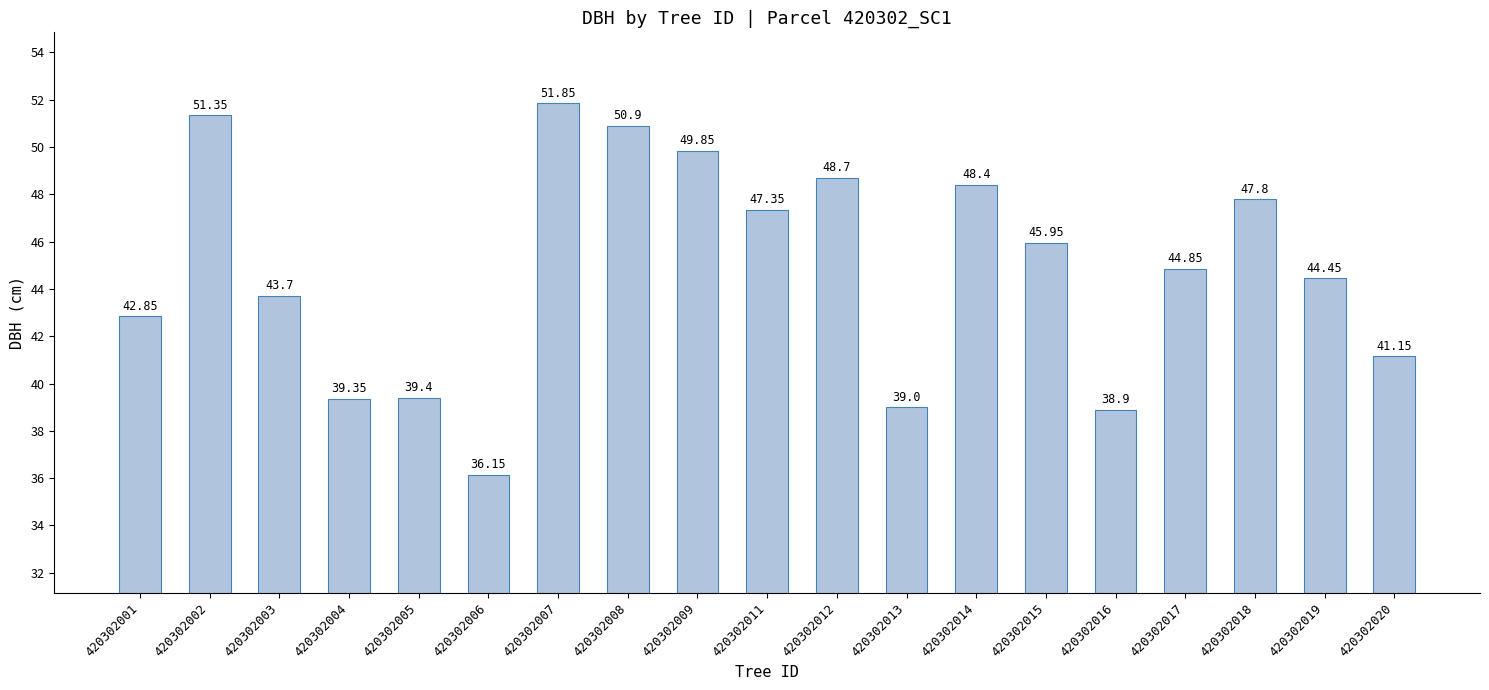

List the labels in order of value, smallest first.

420302006, 420302016, 420302013, 420302004, 420302005, 420302020, 420302001, 420302003, 420302019, 420302017, 420302015, 420302011, 420302018, 420302014, 420302012, 420302009, 420302008, 420302002, 420302007